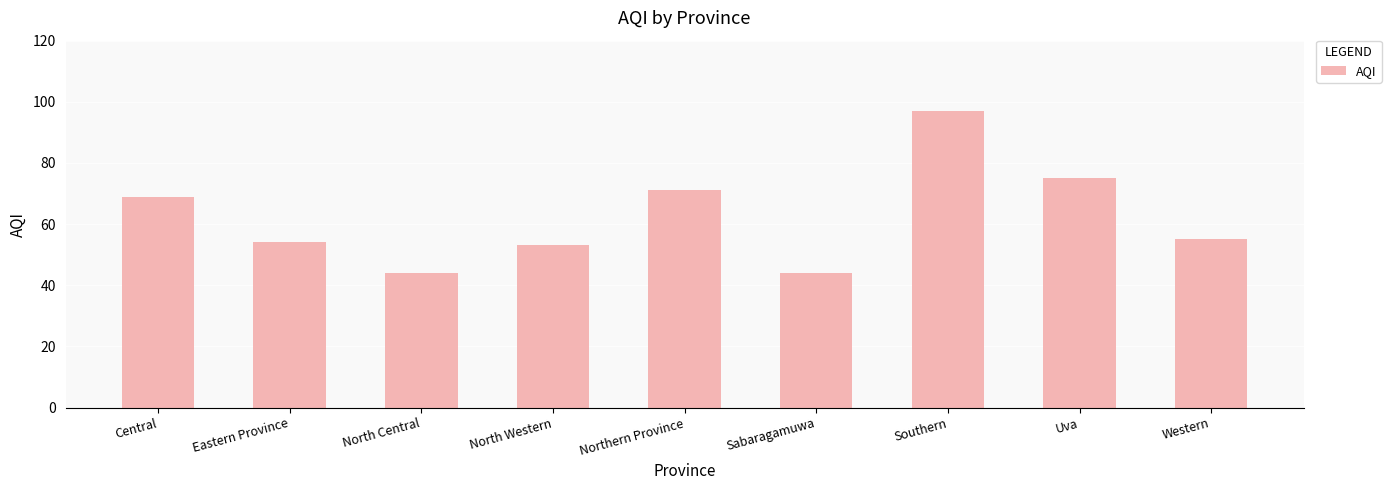

What is the difference between the values at Southern and Western?

42